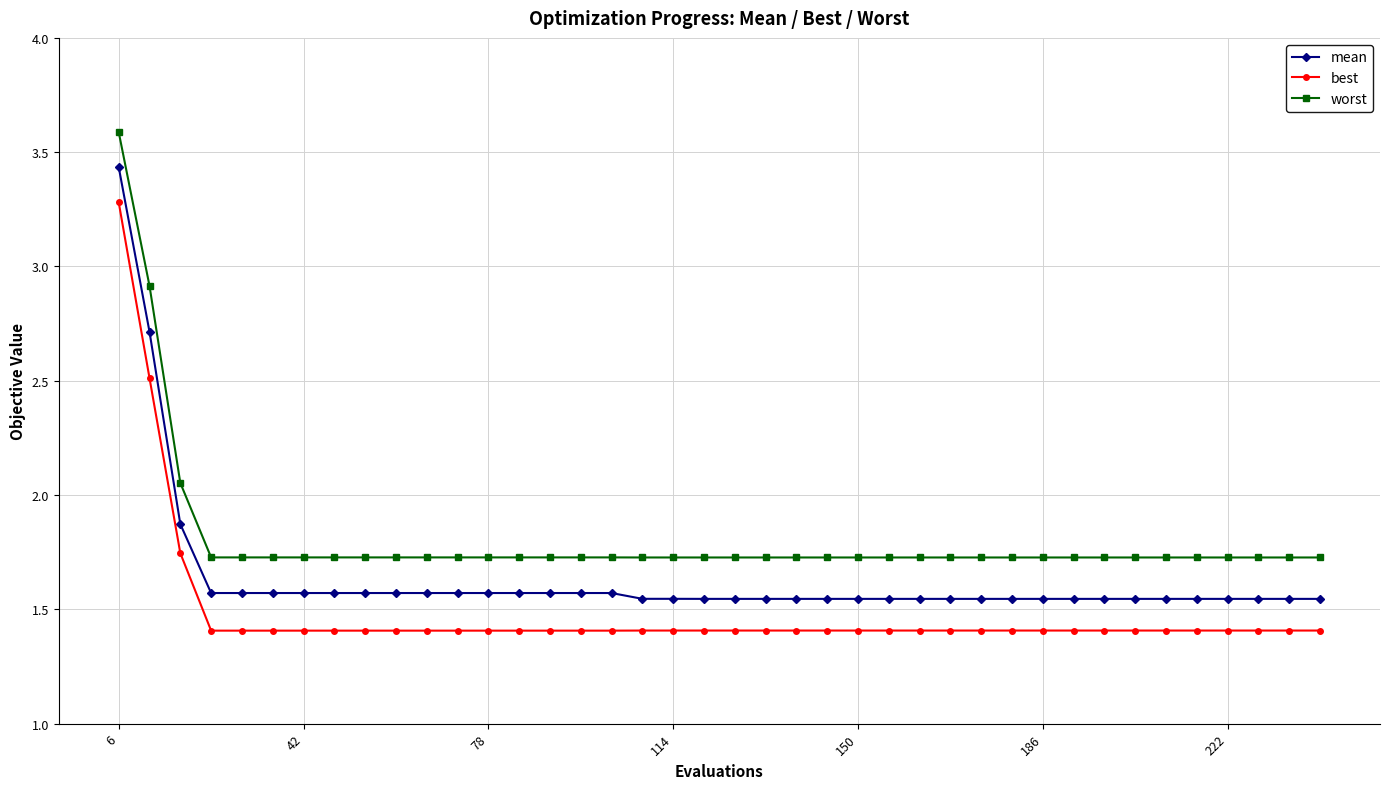

At how many categories does at least one series exceed 2?

3